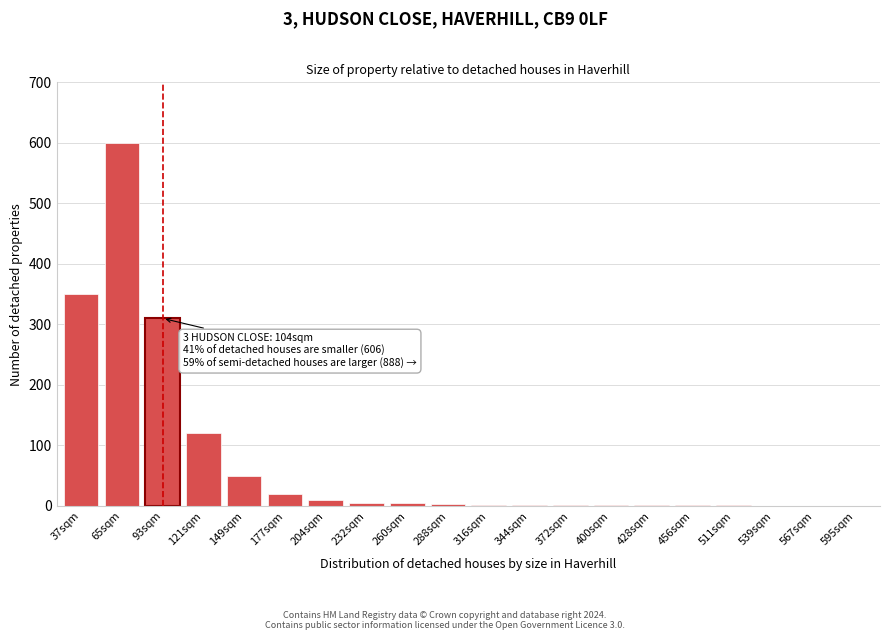

True or false: the data shows 1 at 456sqm.

True